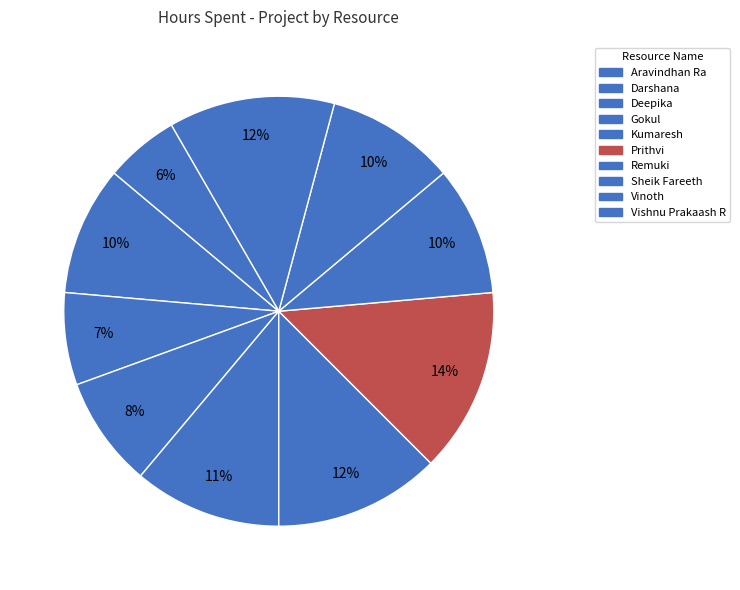

Count the number of slices in the pie.

10